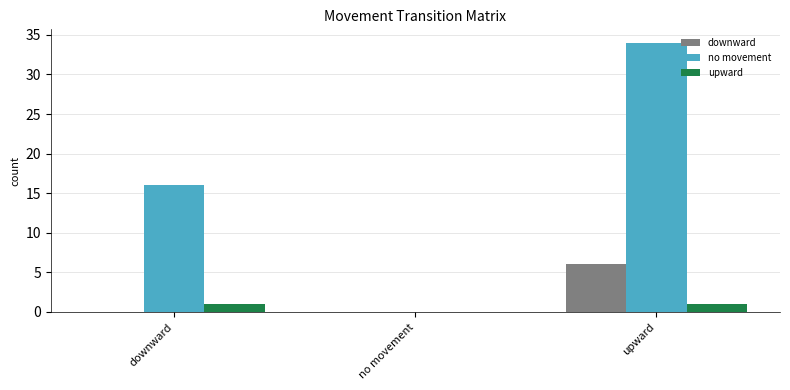

Is it true that downward equals 0 at no movement?

True